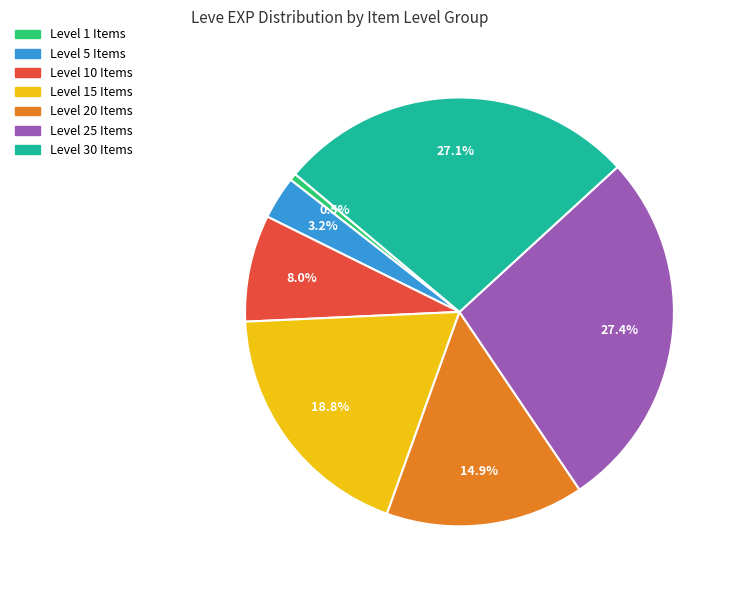

Is there a majority slice in this chart?

No